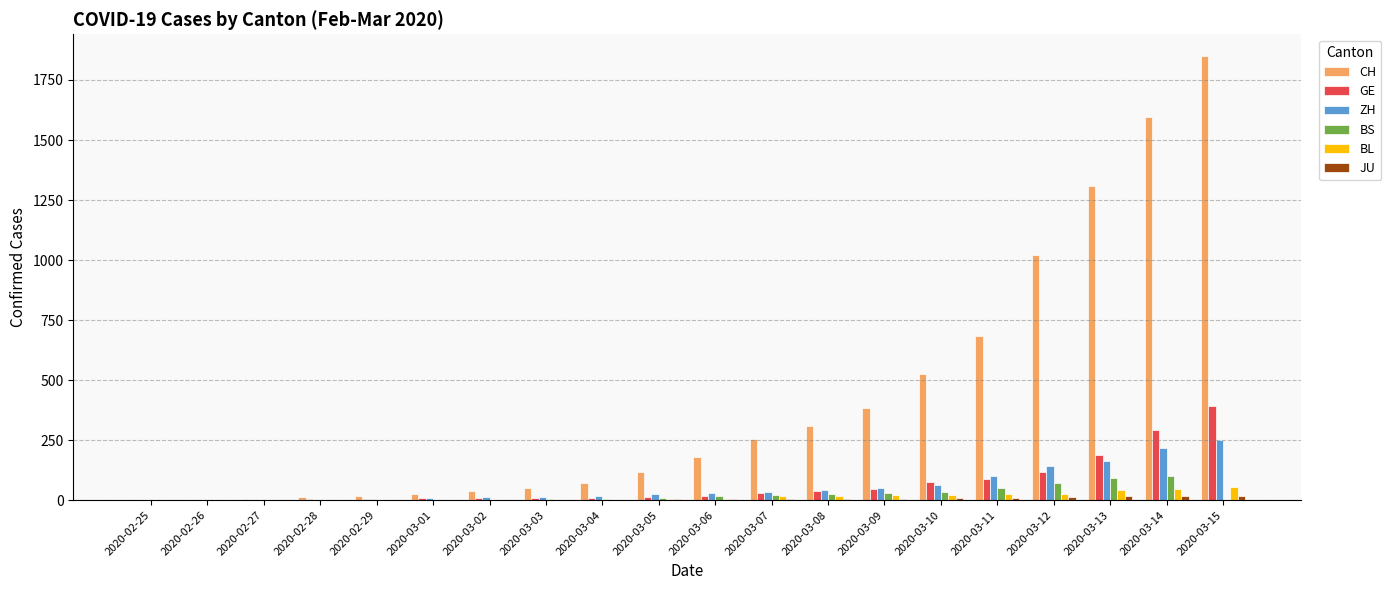

How many groups of bars are there?

20